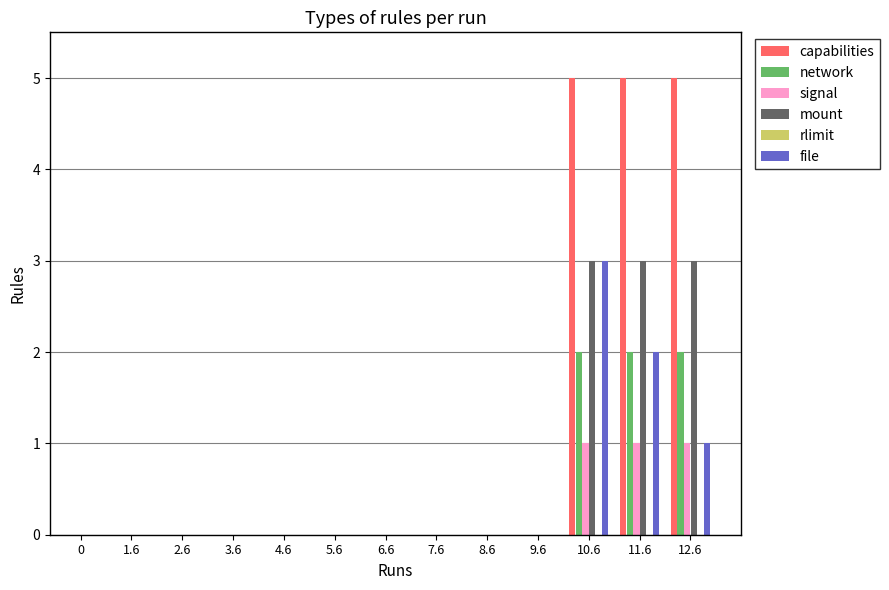

What is the difference between the signal values at 10.6 and 5.6?

1